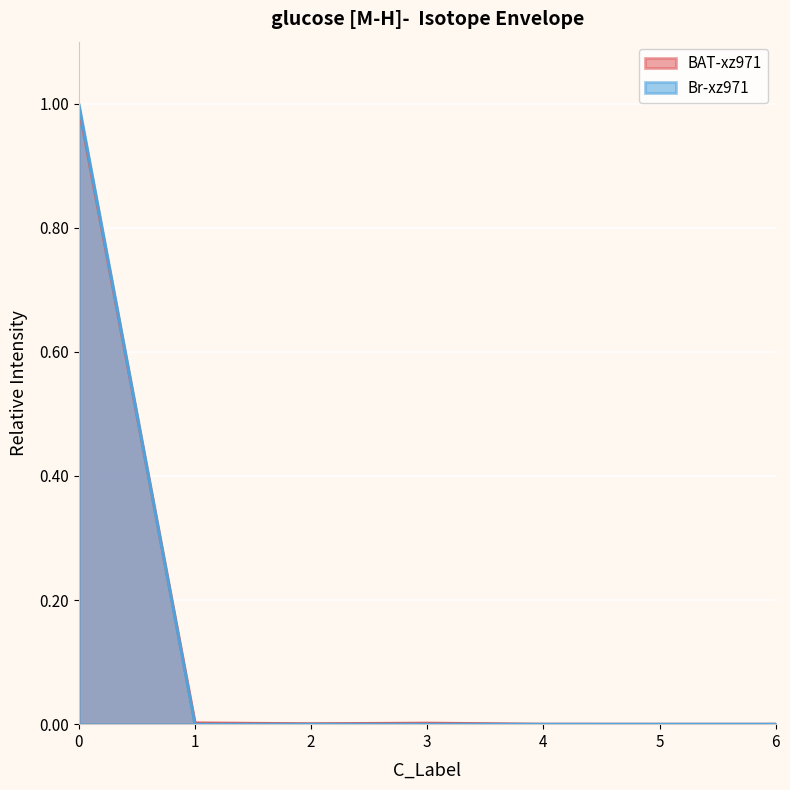

How many lines are shown in the chart?

2